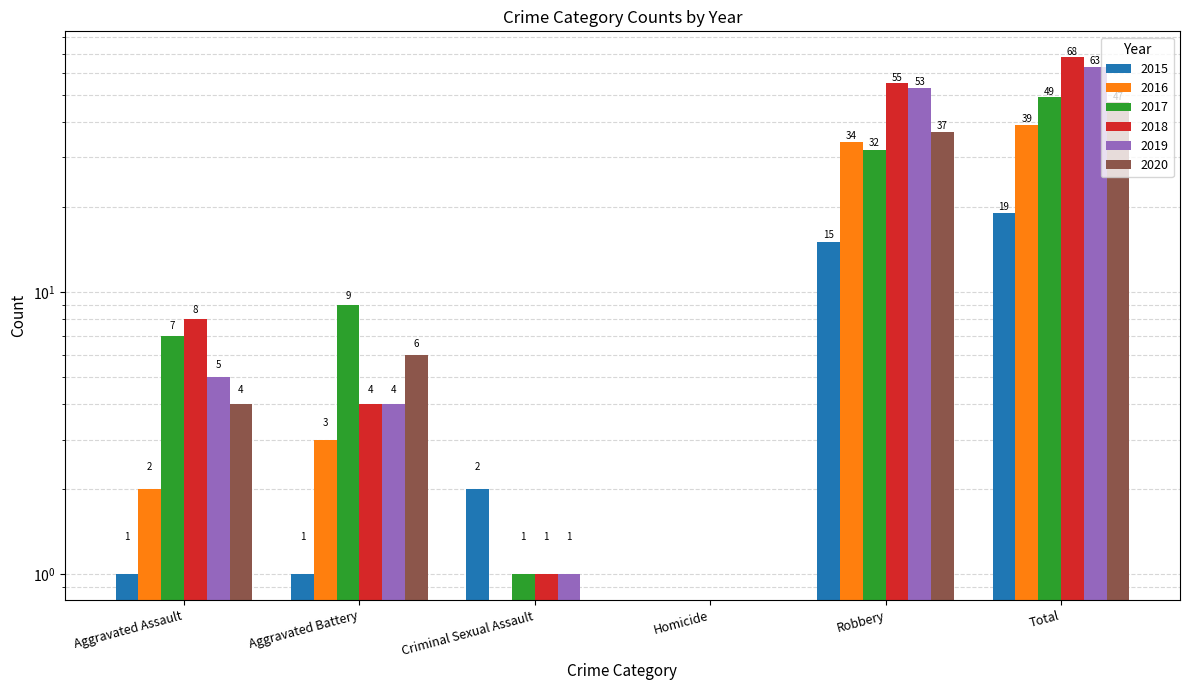

Which has a higher value, Aggravated Assault or Robbery?

Robbery